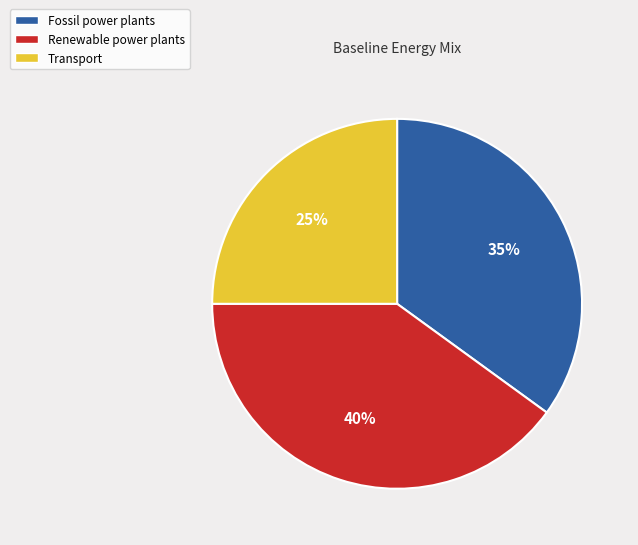

Does Transport account for over 50% of the chart?

No